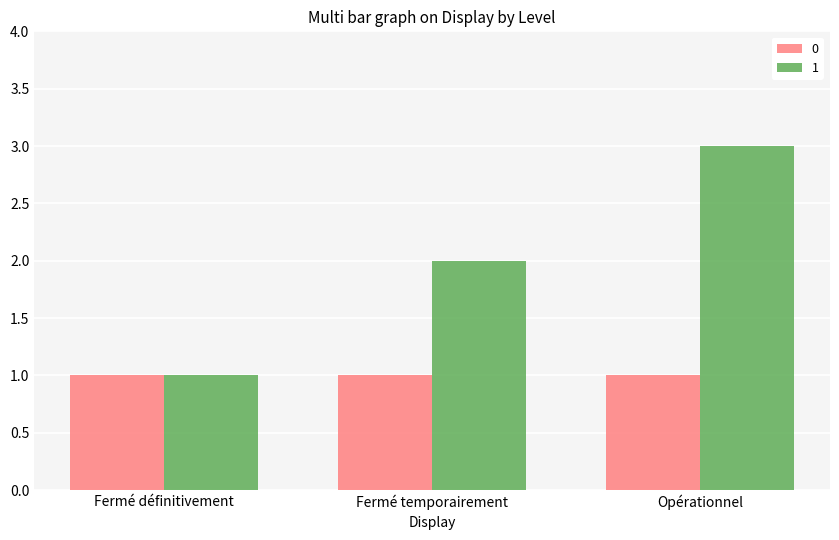

True or false: 0 has a value of 1 at Opérationnel.

True